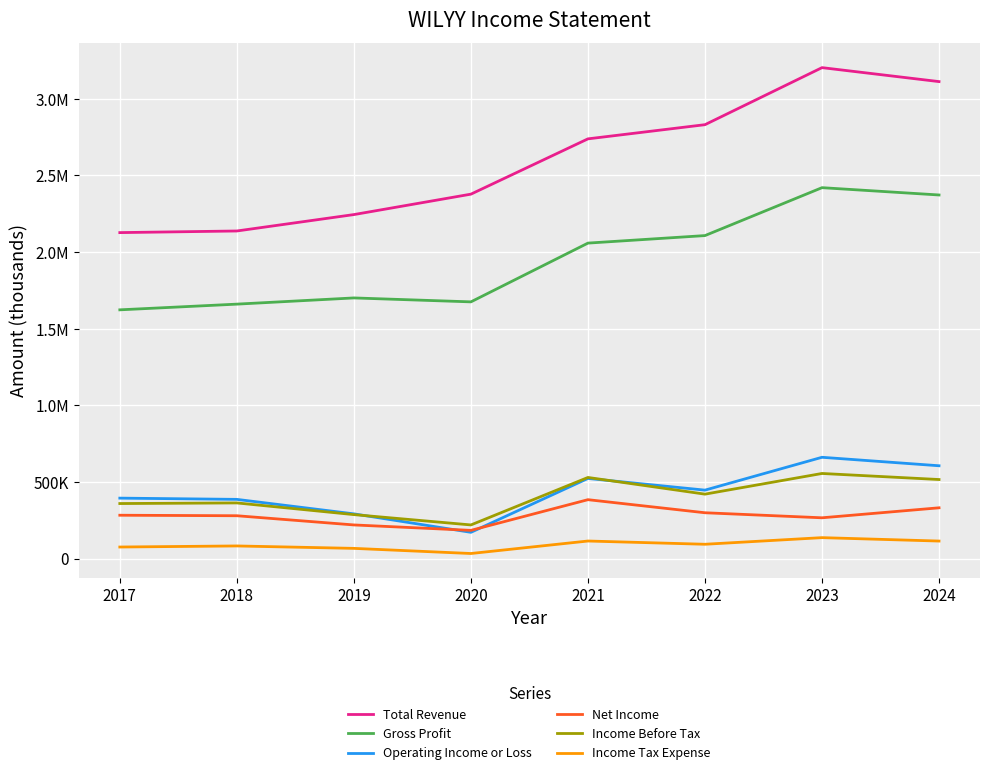

Which has a higher value, 2017 or 2023?

2023